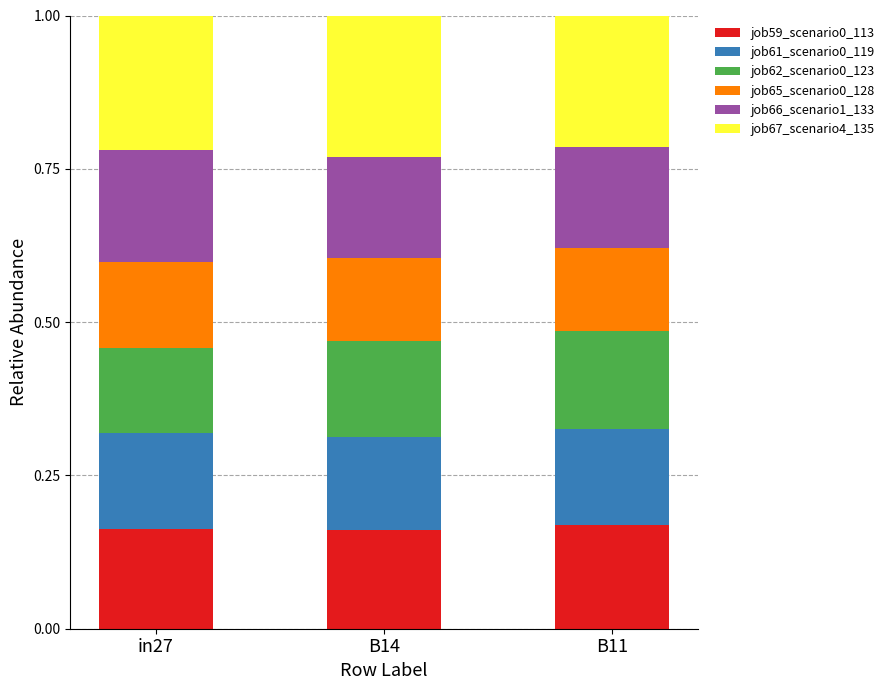

What is the total value across all series at in27?

1.0